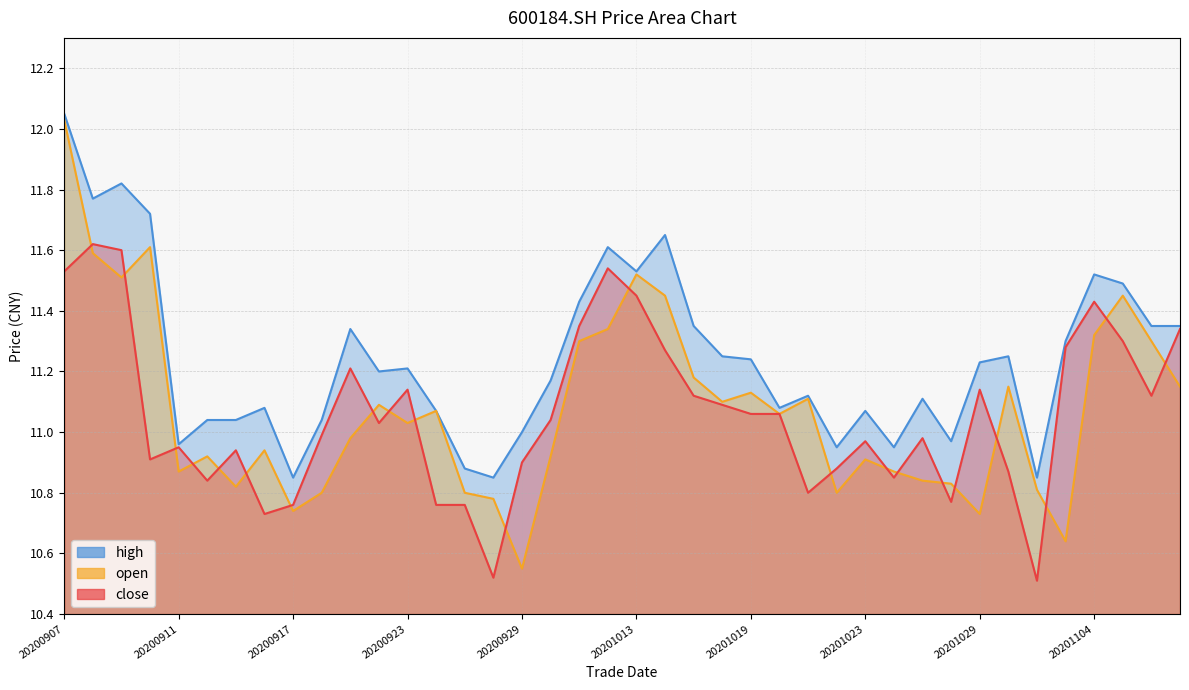

Rank the series by their maximum value, from highest to lowest.

high, open, close